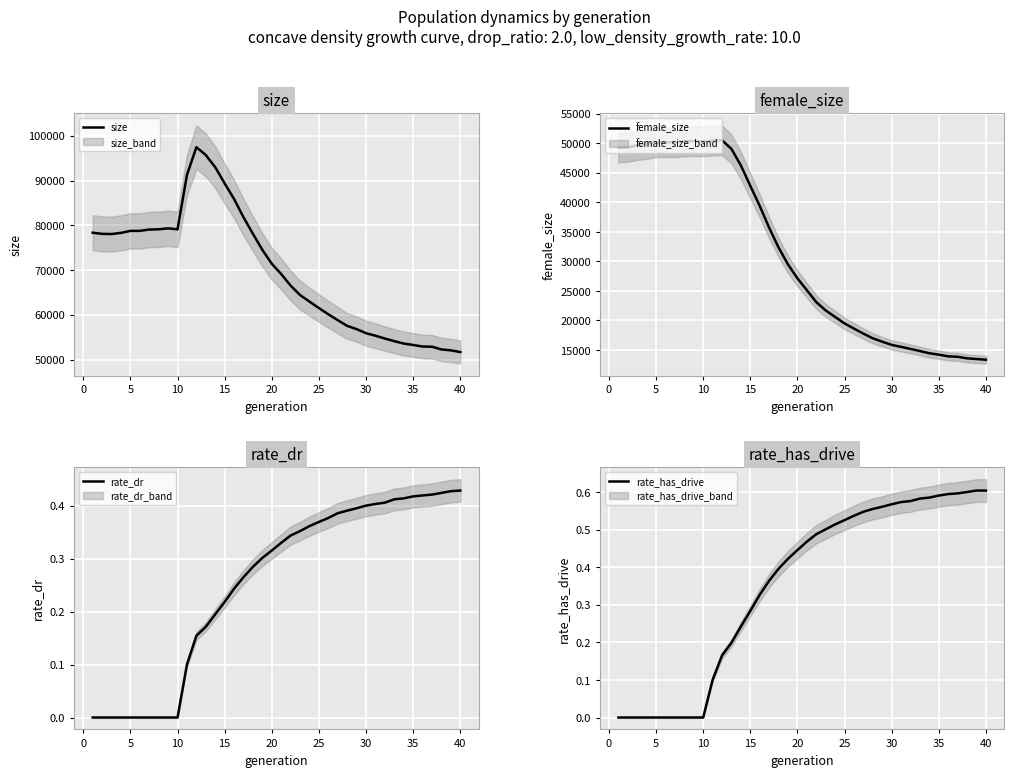

What are all the series names shown in the legend?

size, female_size, rate_dr, rate_has_drive